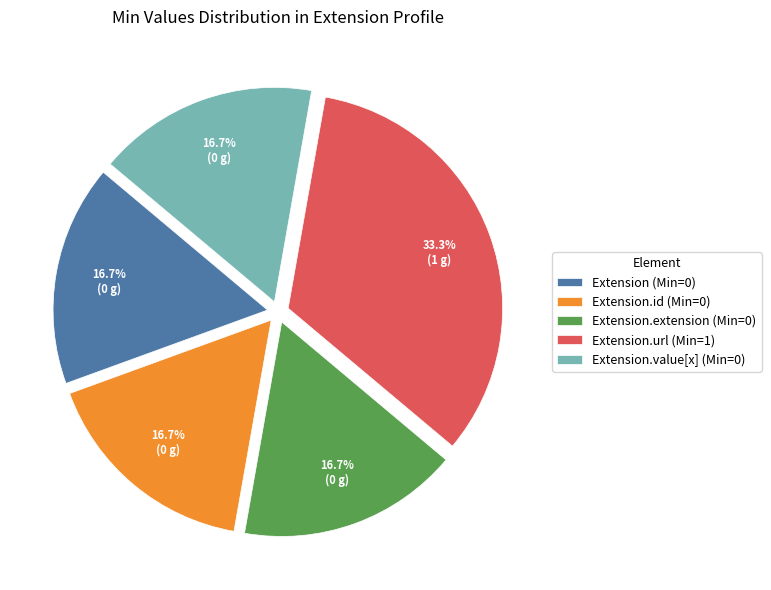

Is there any slice that represents more than half of the pie?

No